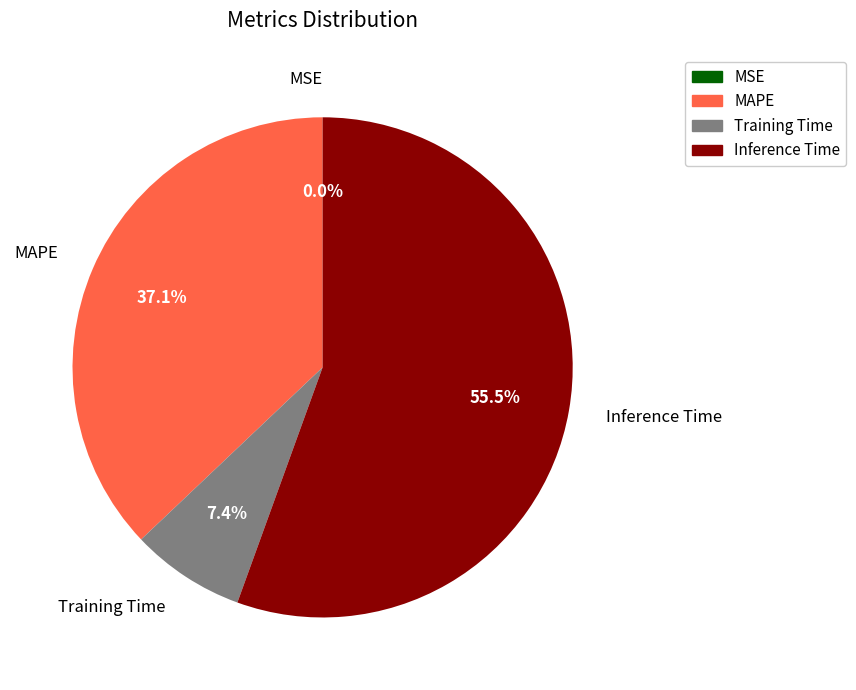

Which category has the biggest portion of the pie?

Inference Time